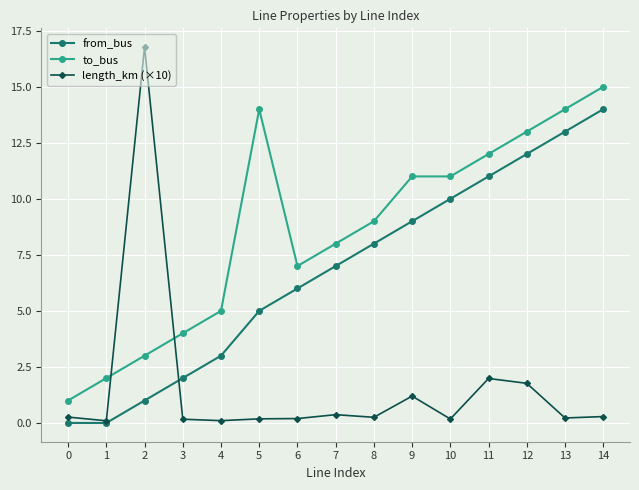

How many data points in to_bus are less than 9?

7